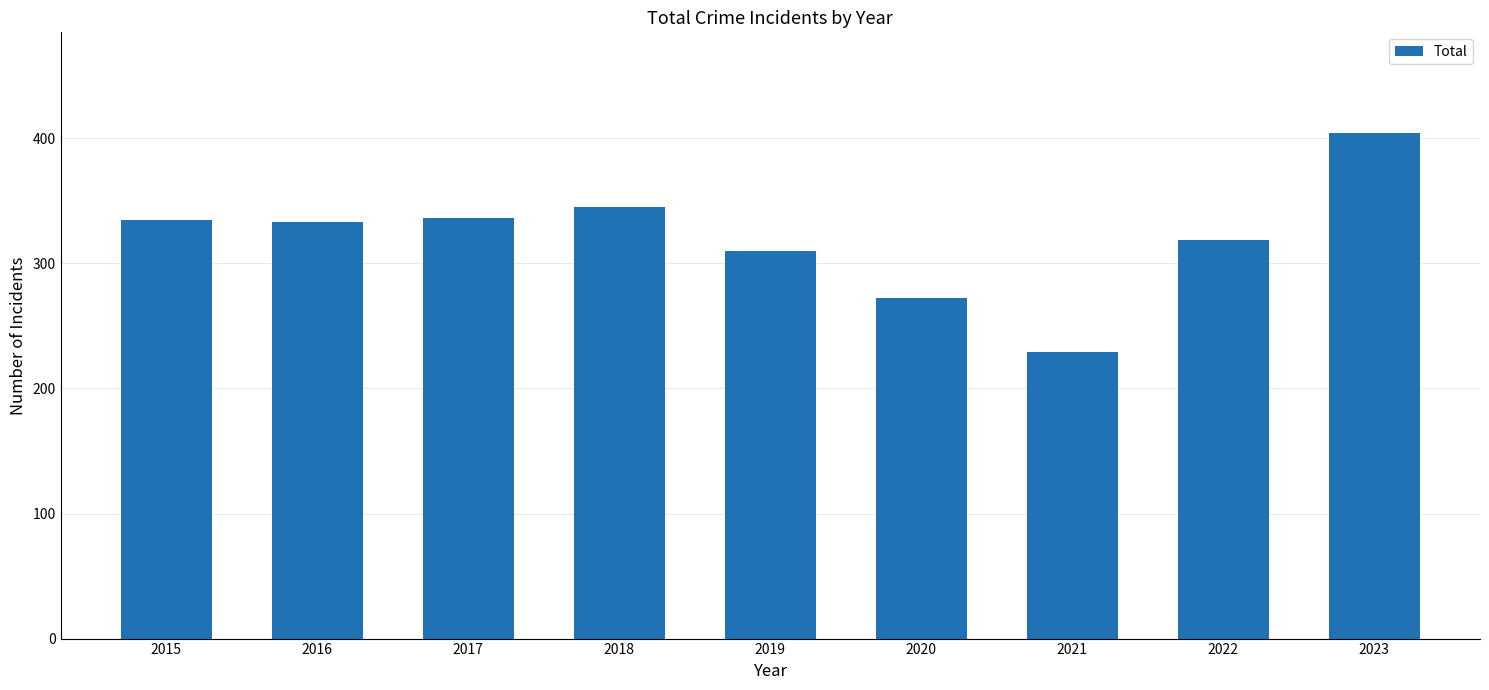

What is the change in value from 2016 to 2018?

+12